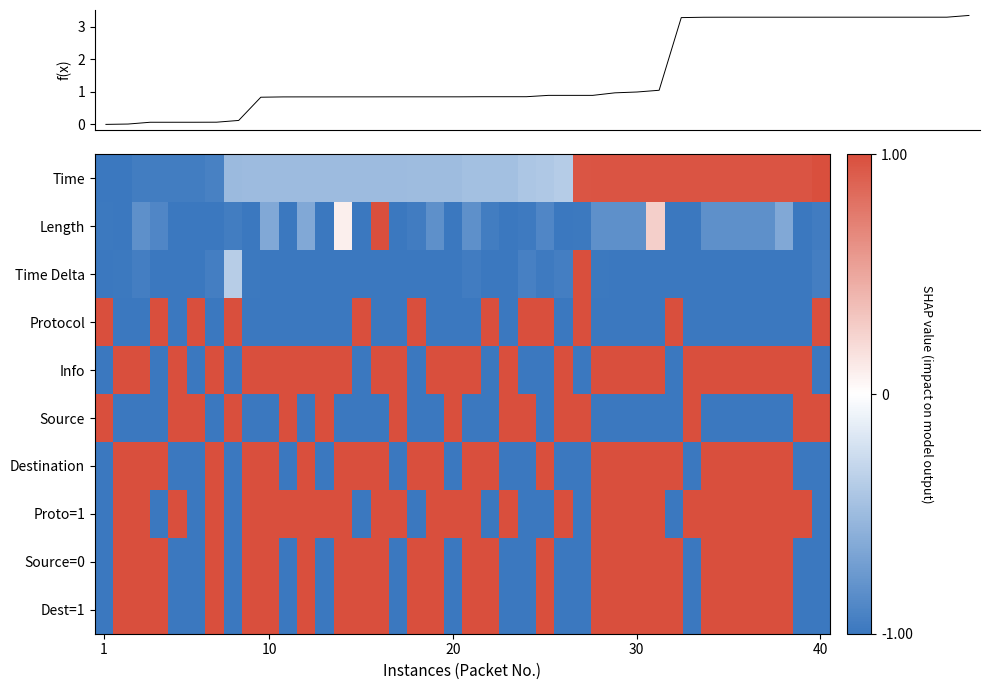

How many data points does each series have?

40